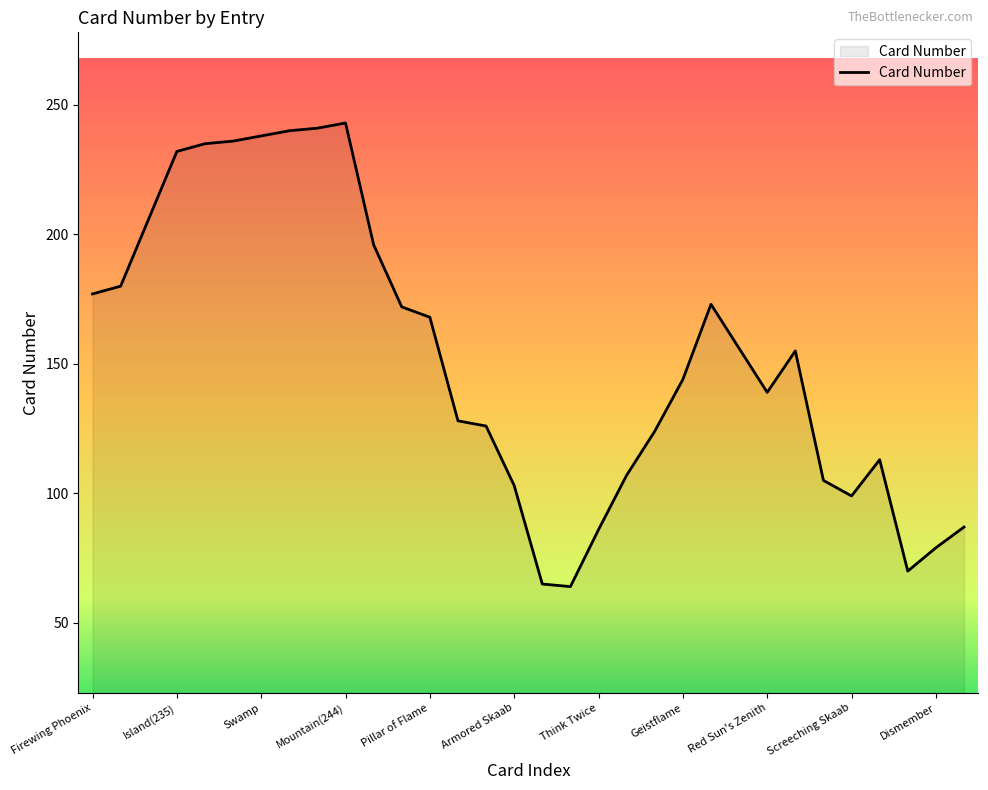

What is the minimum value shown in the chart?

64